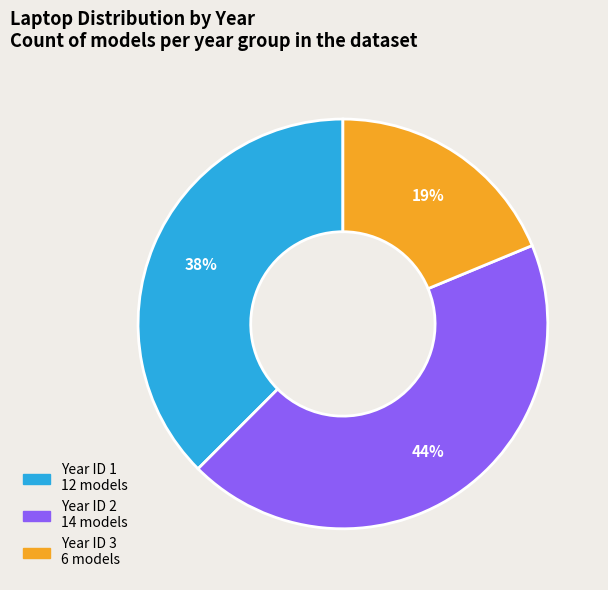

Is there any slice that represents more than half of the pie?

No